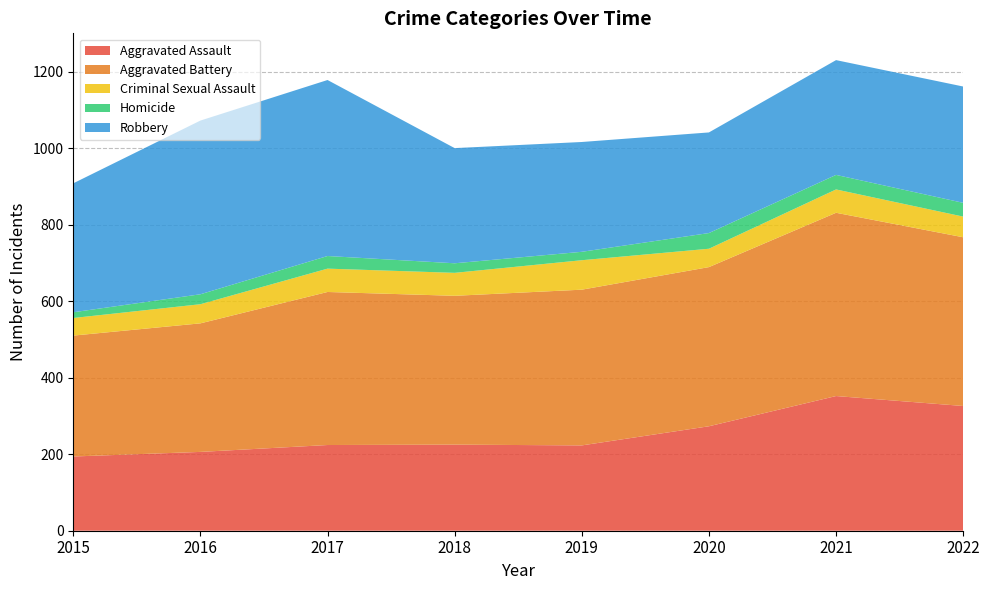

Reading right to left, what are all the values shown in this chart?

Aggravated Assault: 326	352	273	223	225	224	206	194
Aggravated Battery: 441	479	416	407	389	400	336	316
Criminal Sexual Assault: 54	61	48	77	60	61	50	46
Homicide: 36	38	41	22	25	33	26	15
Robbery: 304	300	263	287	301	460	454	337